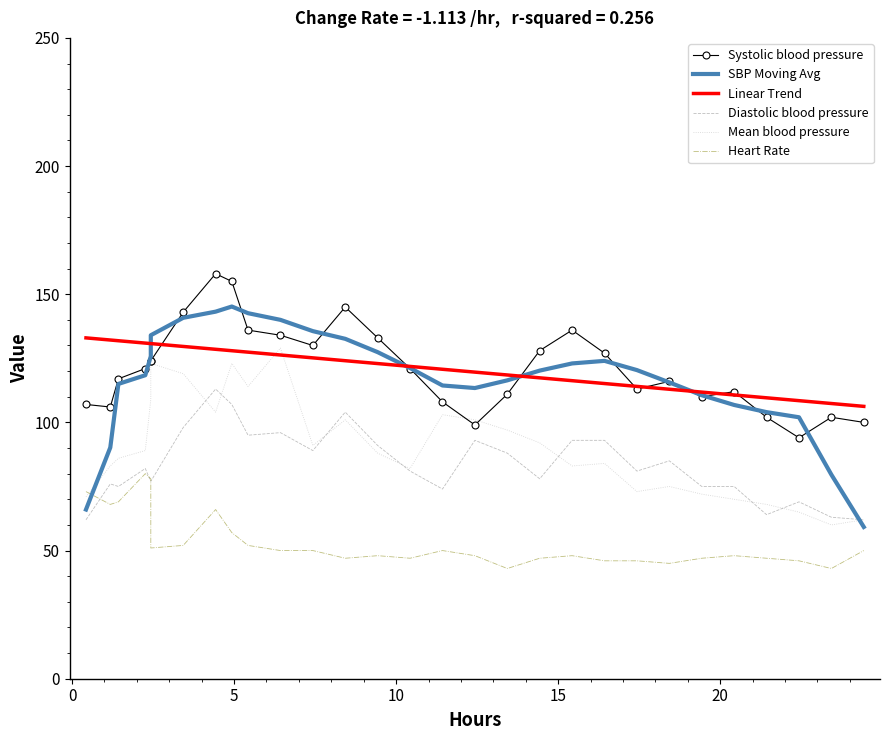

True or false: SBP Moving Avg has a value of 191.4 at 17.

False